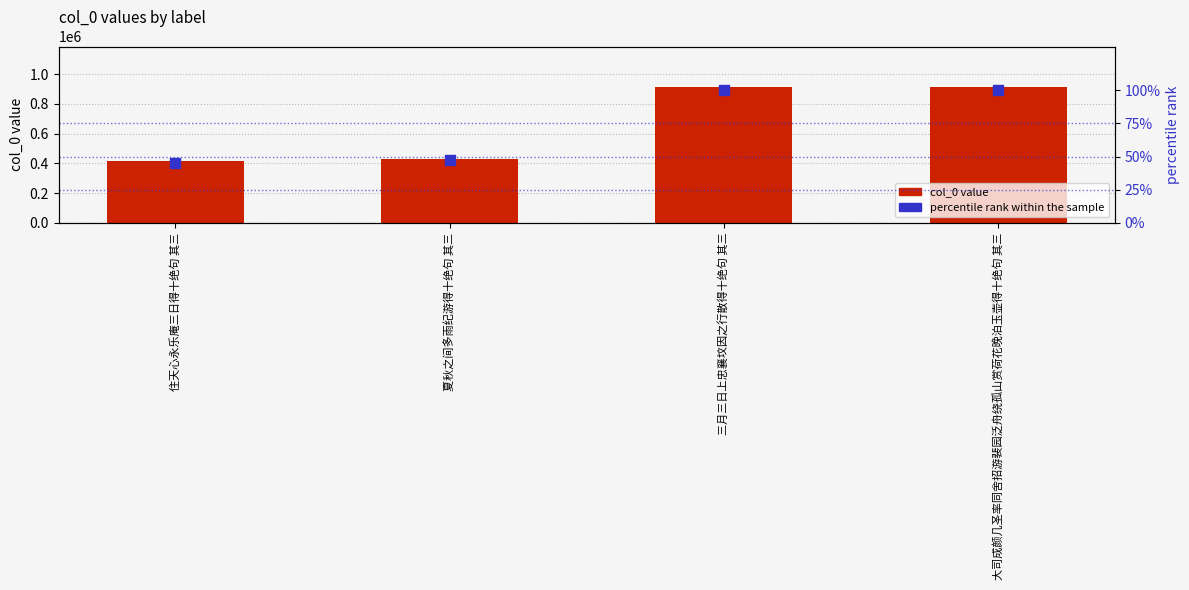

Which series reaches the maximum Y coordinate?

col_0 value